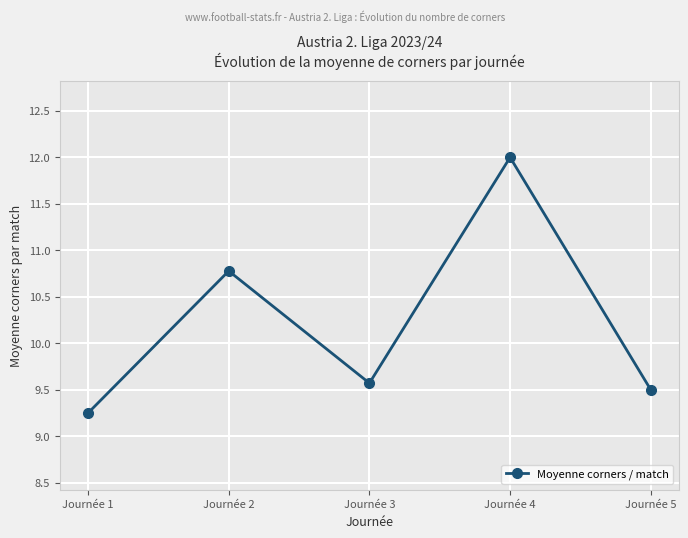

What is the value of the 4th point from the left?

12.0